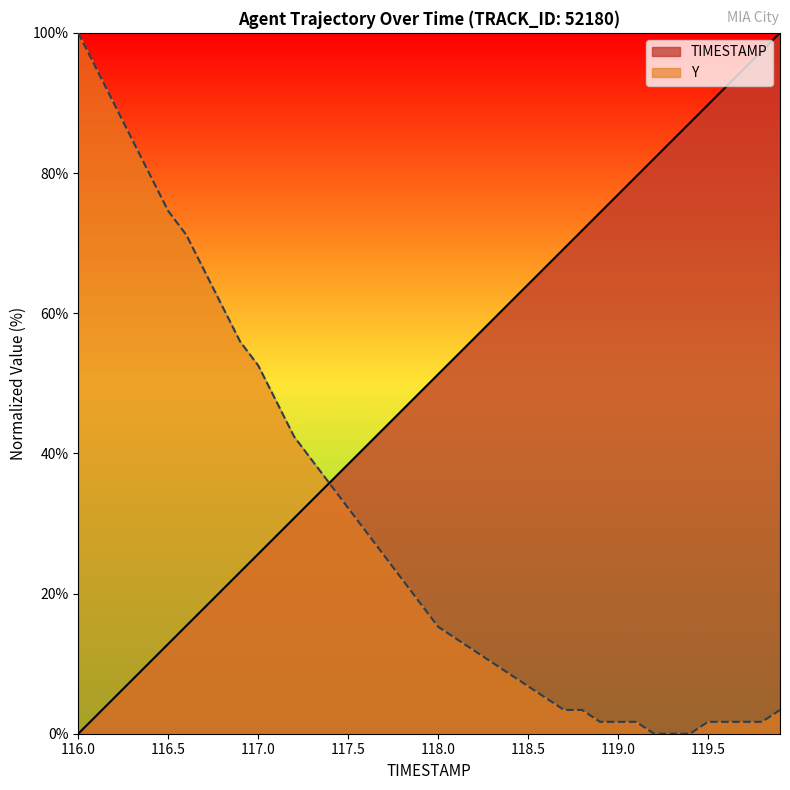

What is the greatest value displayed?

100.0